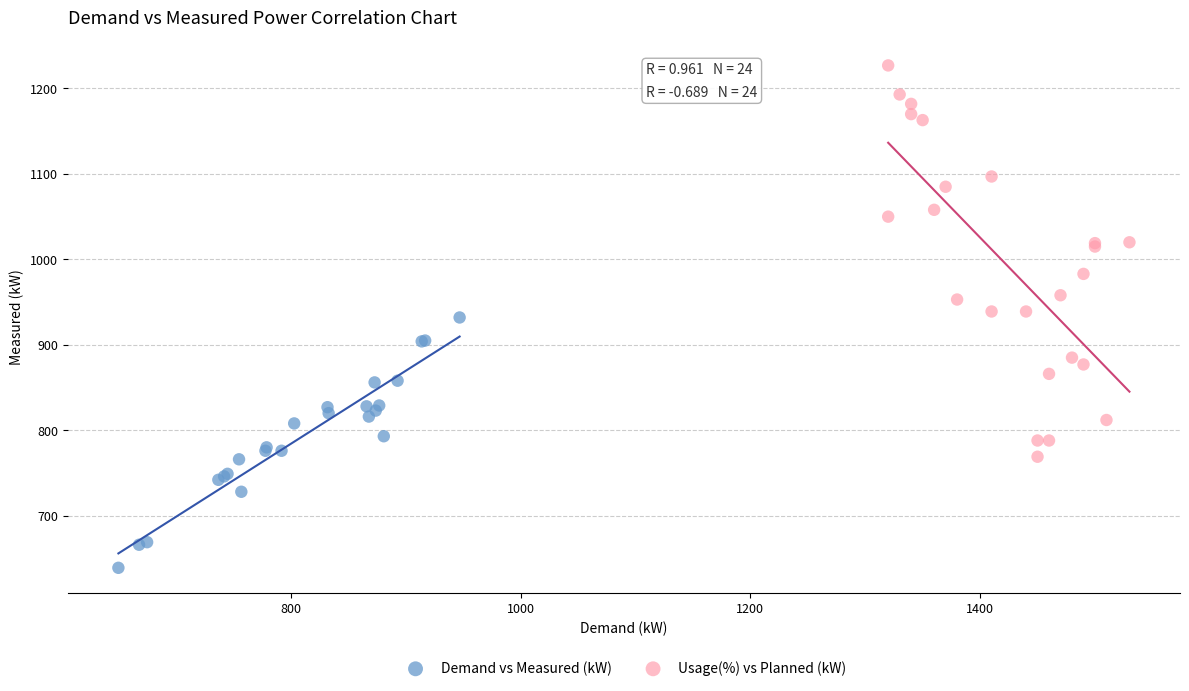

Which series reaches the maximum Y coordinate?

Usage(%) vs Planned (kW)